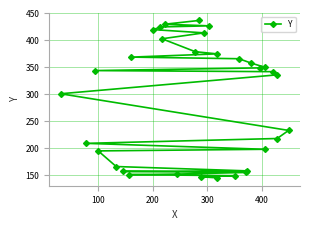

Reading left to right, transcribe all the data shown in this chart.

145	147	149	151	152	155	157	158	166	195	198	209	218	233	301	336	342	344	349	350	358	366	369	375	379	403	414	420	425	427	430	437